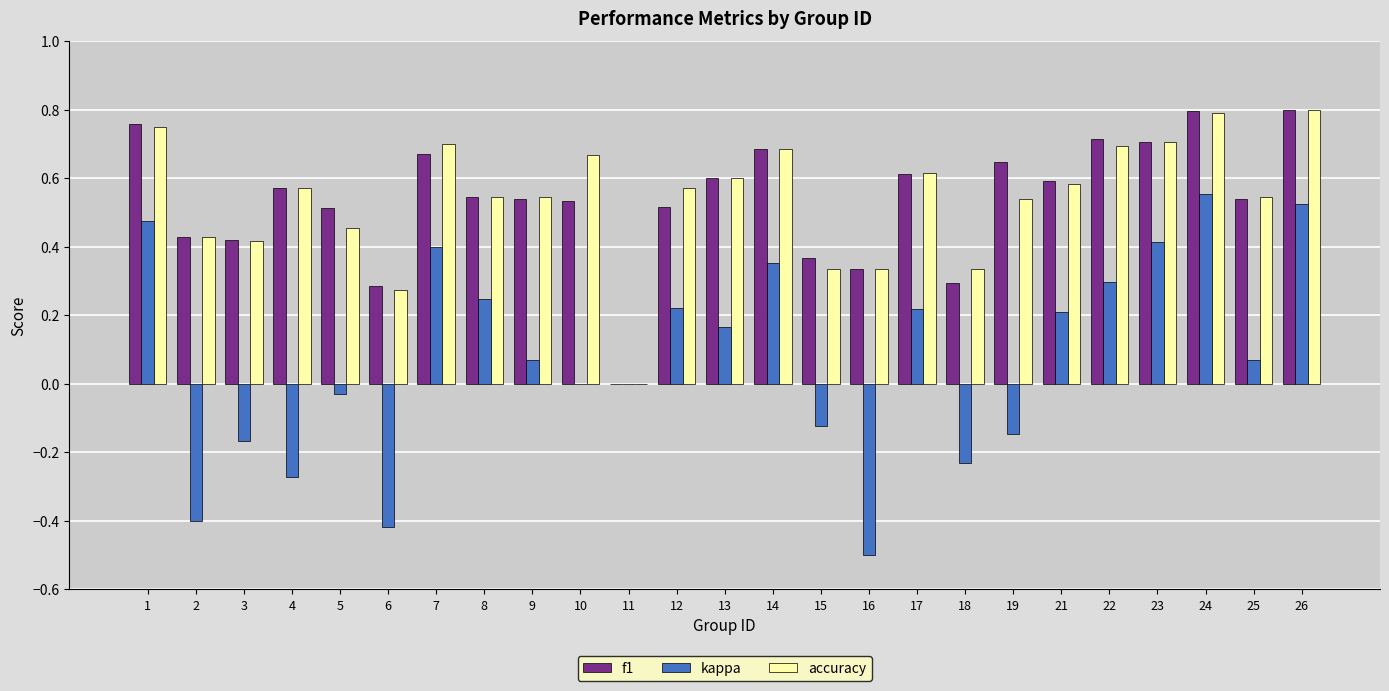

What is the sum of all kappa values?

1.9